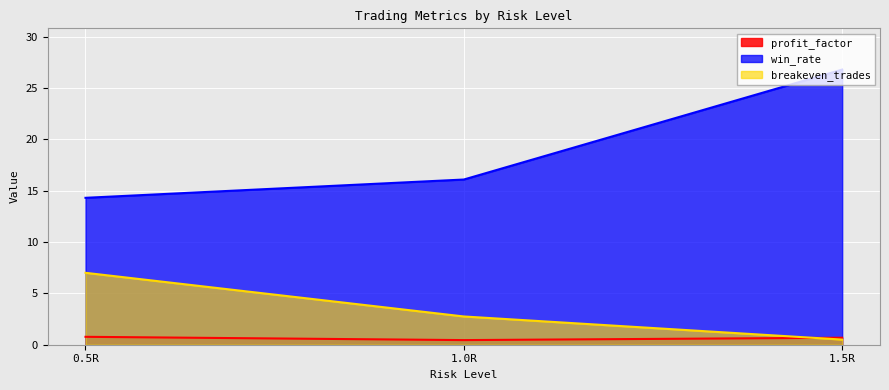

At how many categories does at least one series exceed 12?

3